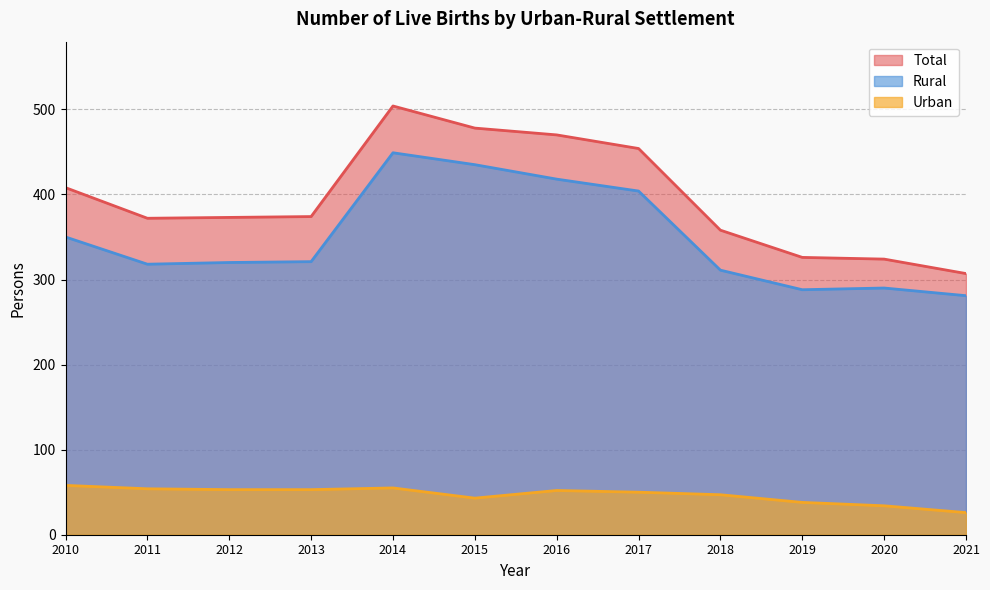

What is the sum of all Rural values?

4185